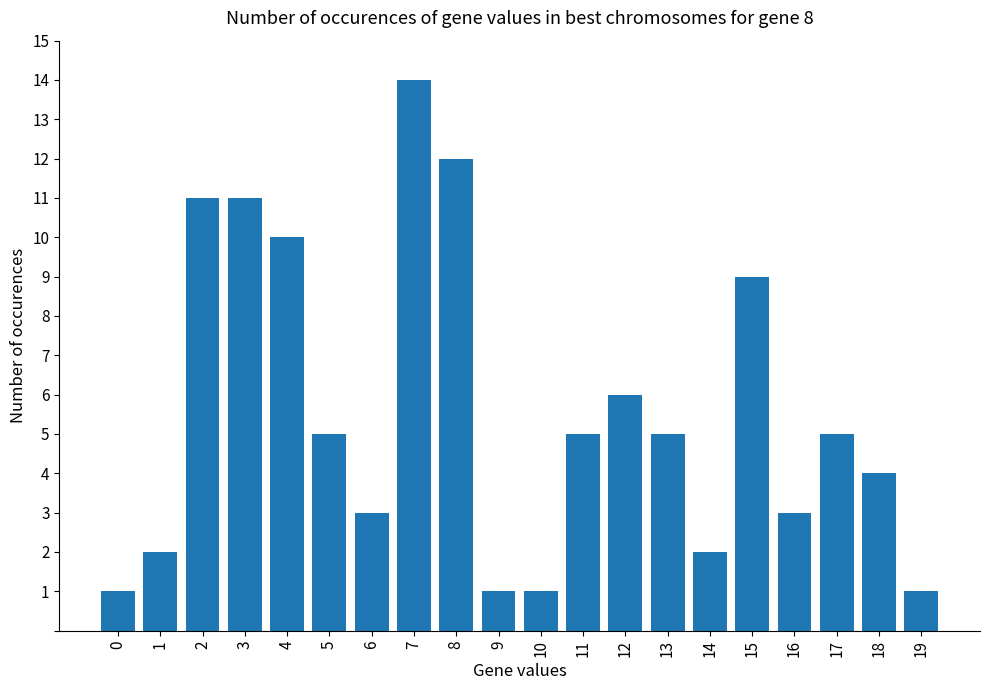

What value does the data have at 6?

3